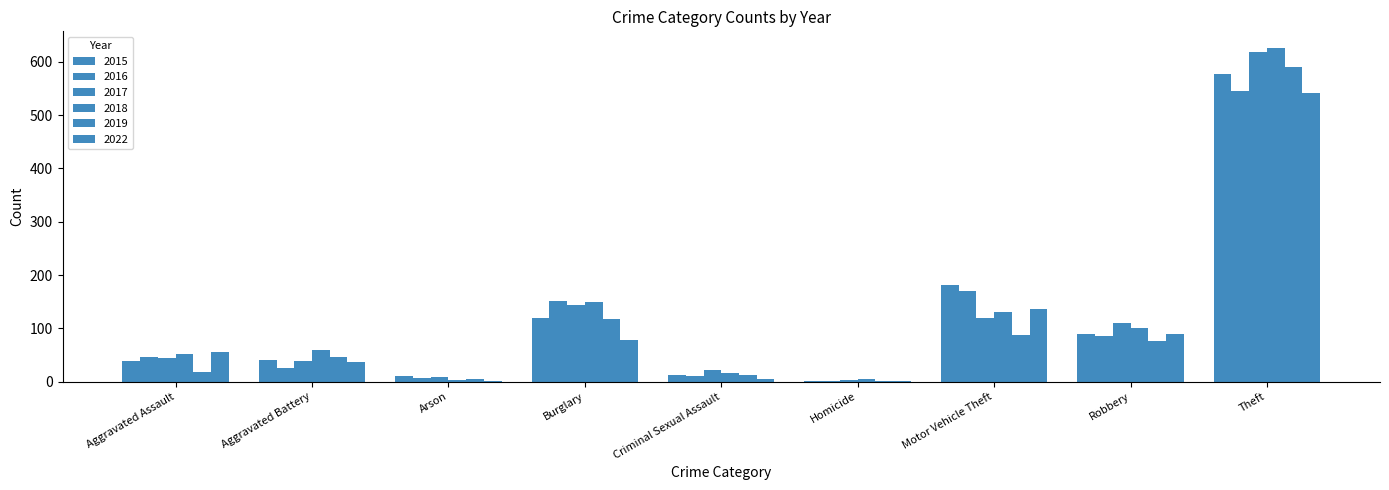

What is the smallest value displayed?

2